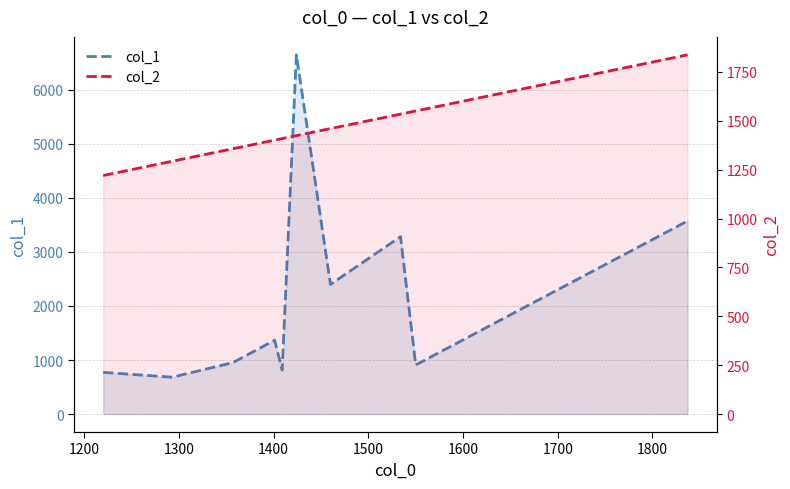

What are all the series names shown in the legend?

col_1, col_2